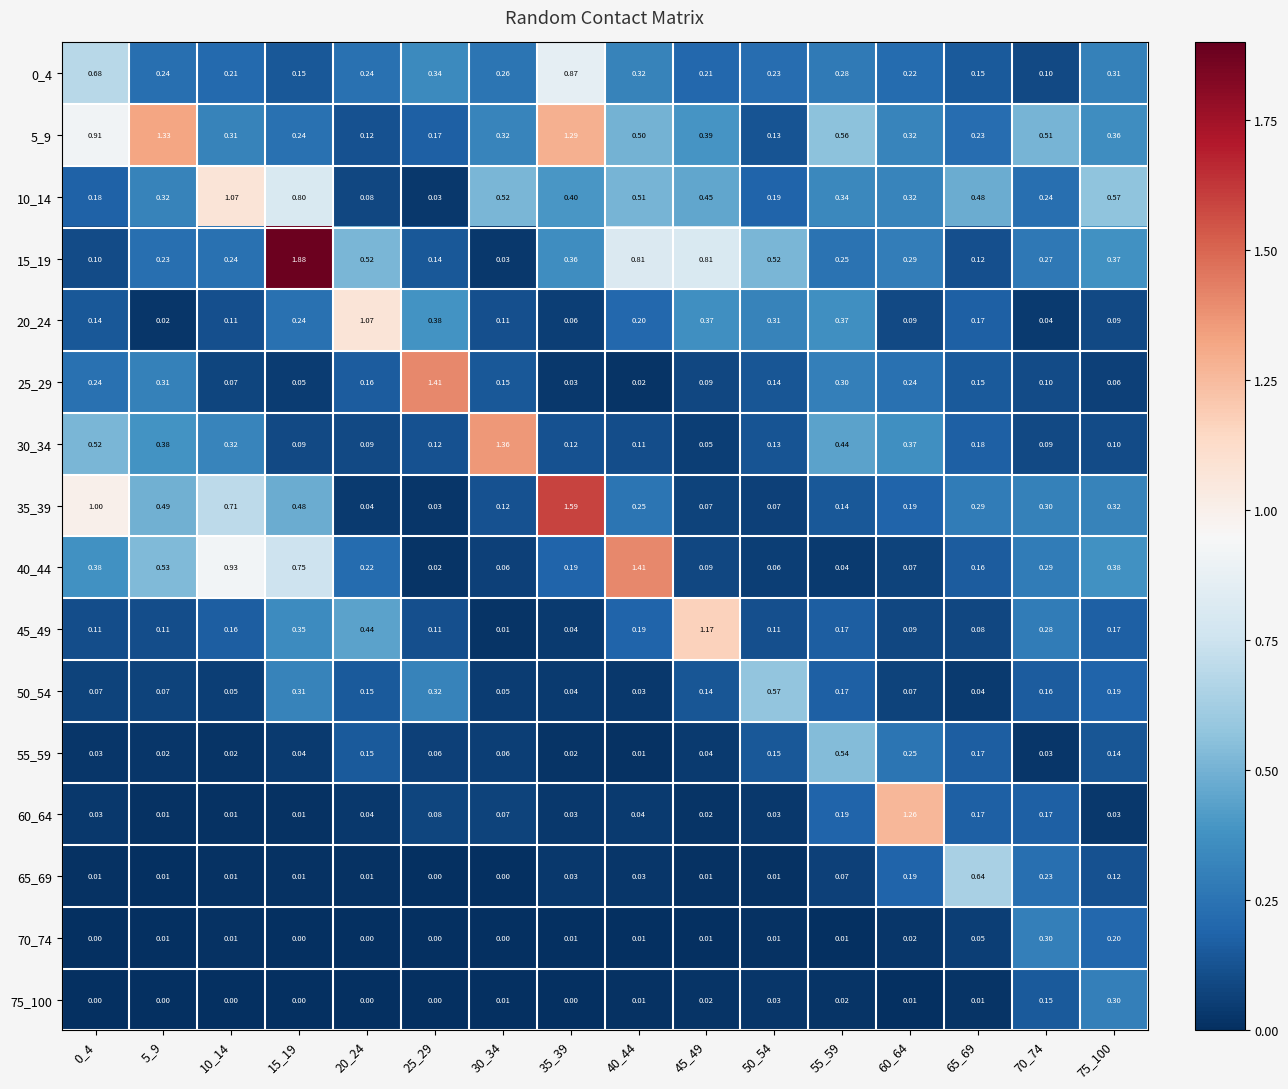

Is the value of 65_69 at 0_4 greater than the value of 40_44 at 65_69?

No